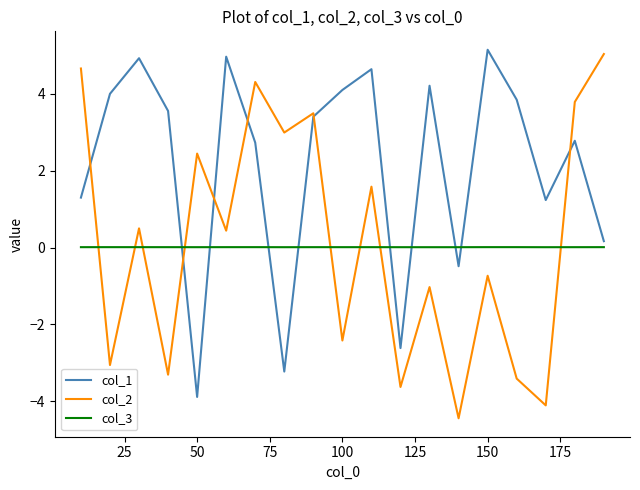

What is the difference between the maximum and minimum values in the col_2 series?

9.5